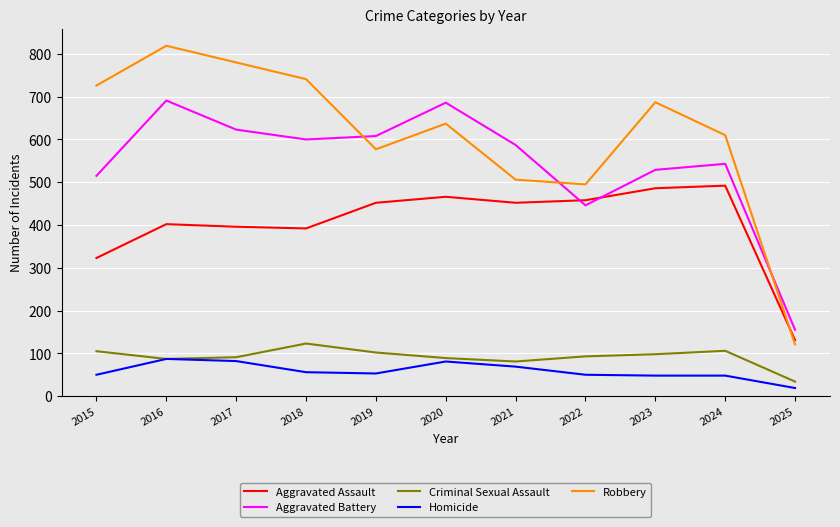

What is the sum of all Homicide values?

643